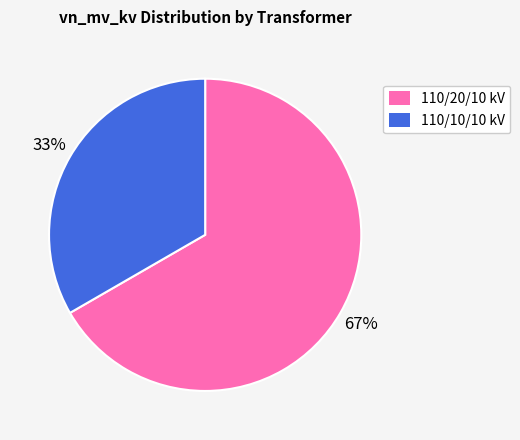

Between 110/10/10 kV and 110/20/10 kV, which is larger?

110/20/10 kV